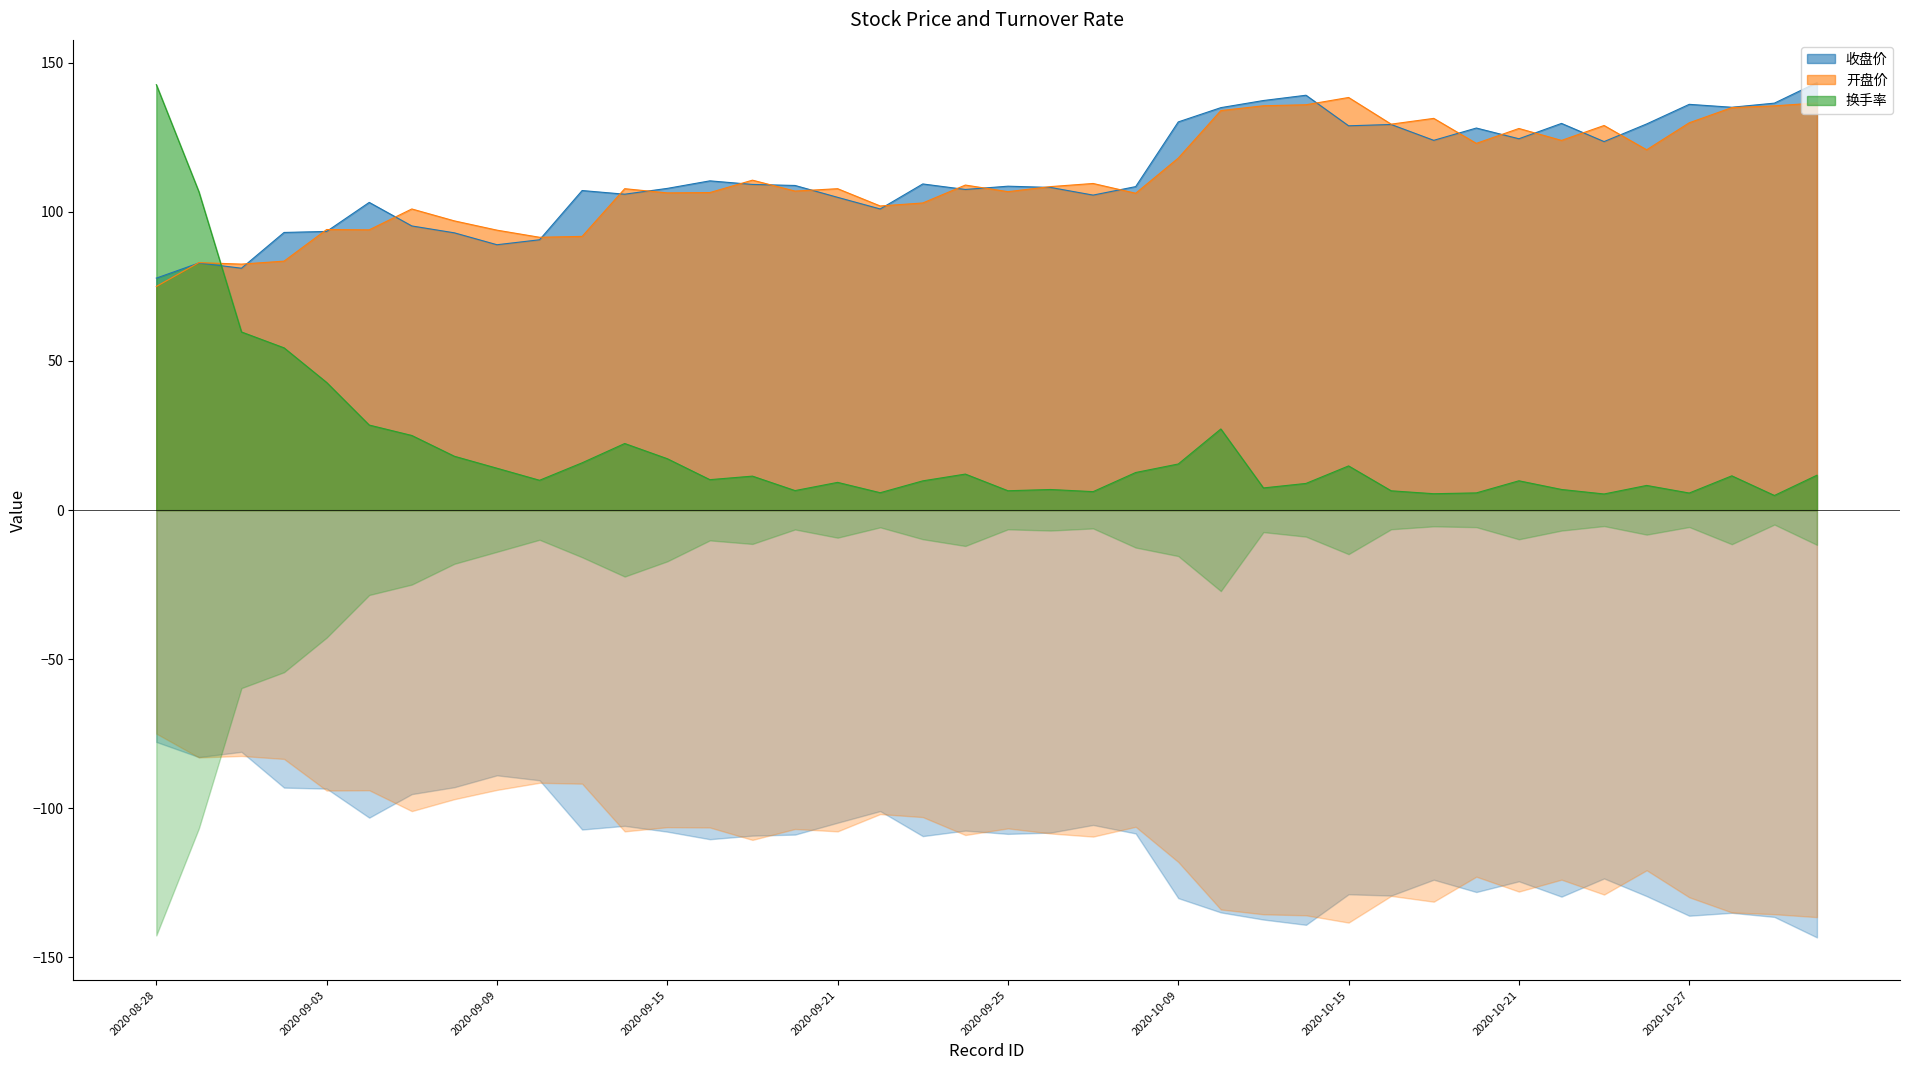

What position from the left is 2020-10-14?

28